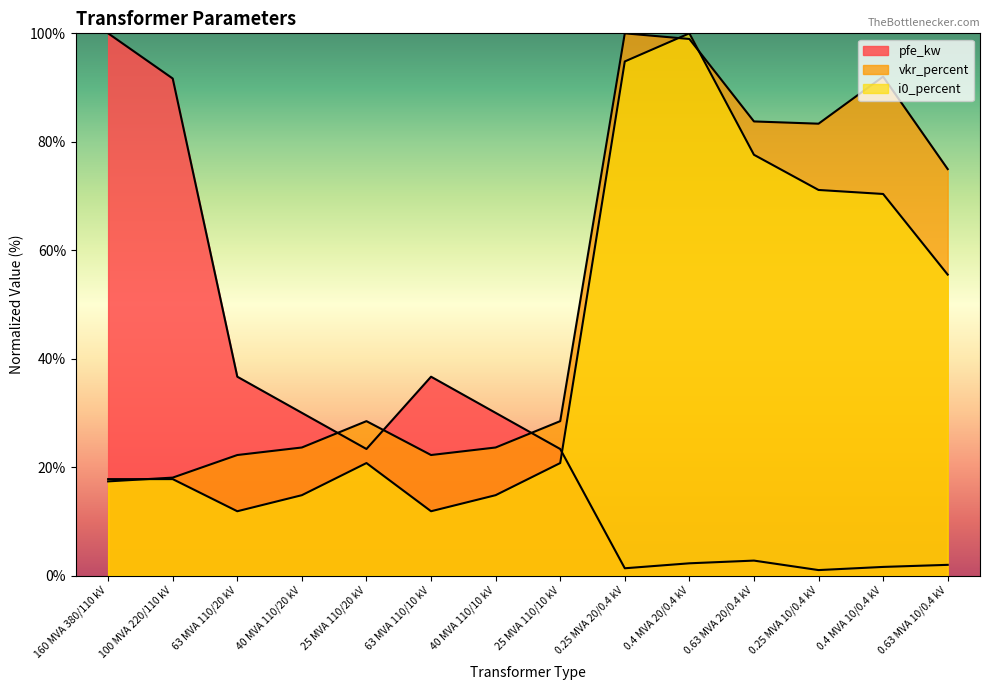

List the series in order of their overall mean, highest first.

vkr_percent, i0_percent, pfe_kw